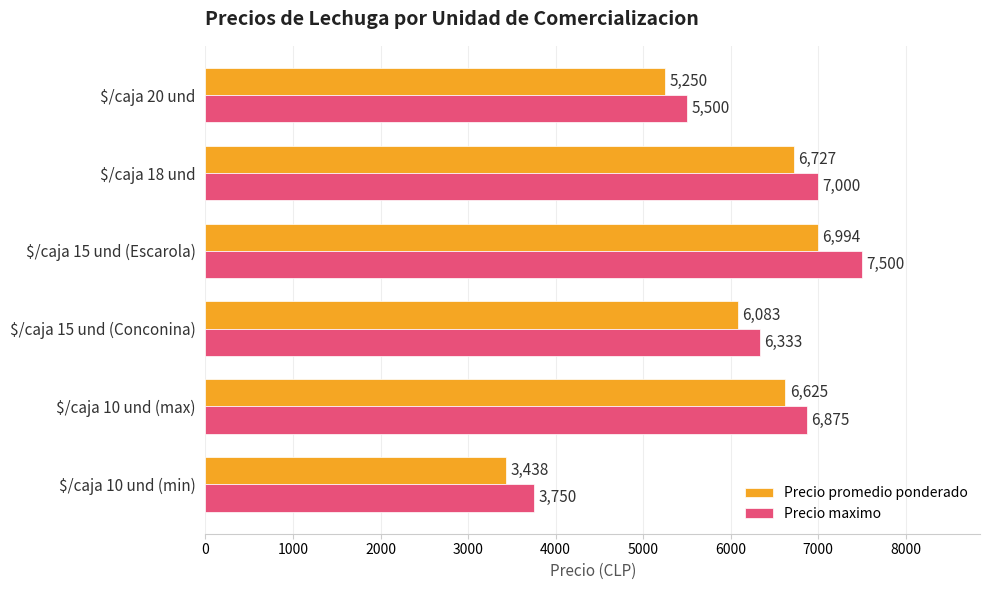

What is the spread (max minus min) of values at $/caja 15 und (Conconina)?

250